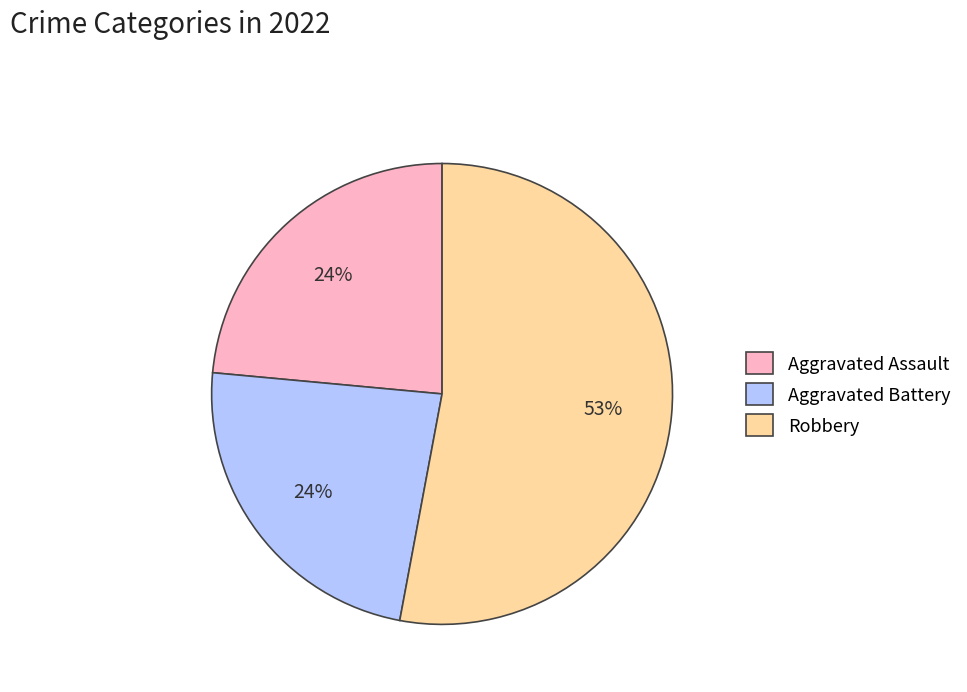

How many slices are in this pie chart?

3